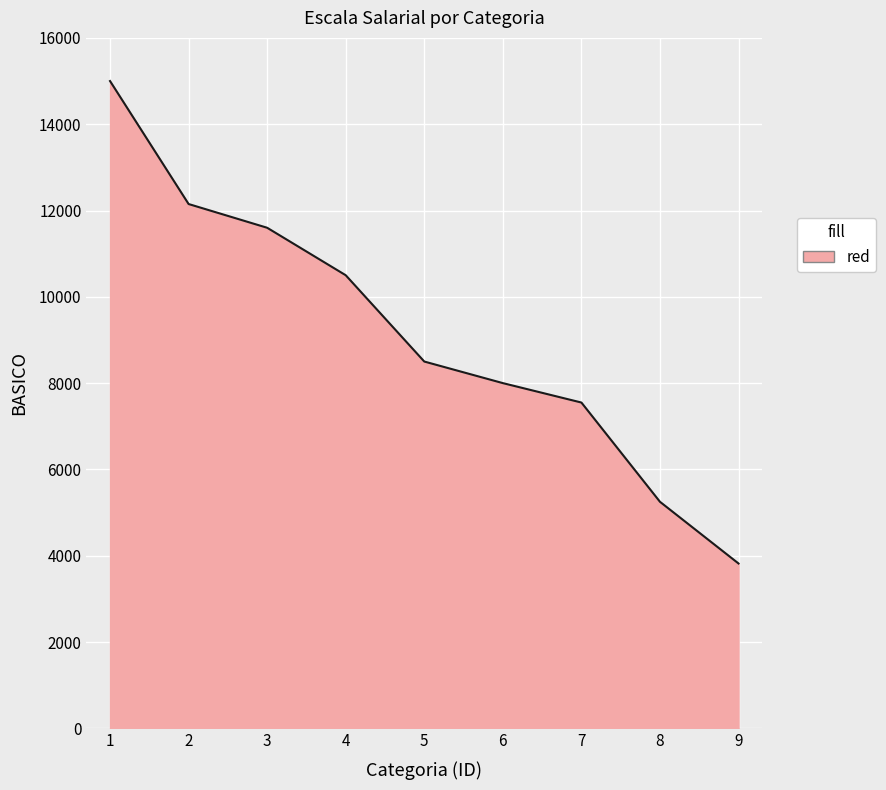

What is the difference between the maximum and minimum values?

11180